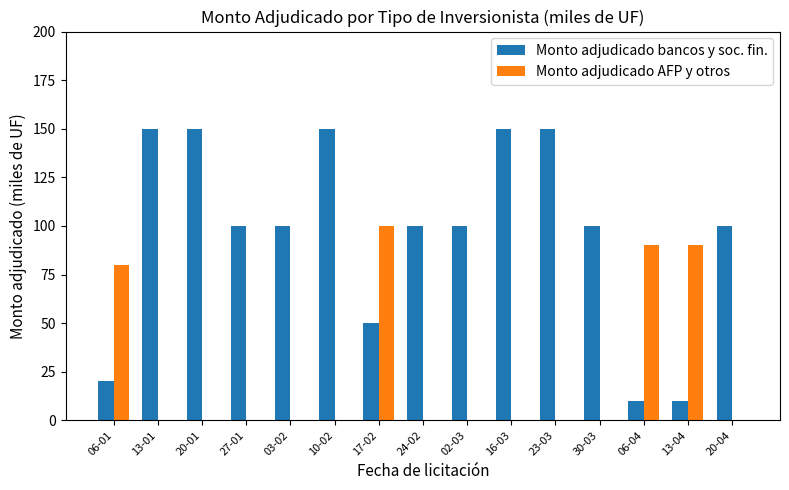

Reading right to left, what are all the values shown in this chart?

Monto adjudicado bancos y soc. fin.: 20-04=100	13-04=10	06-04=10	30-03=100	23-03=150	16-03=150	02-03=100	24-02=100	17-02=50	10-02=150	03-02=100	27-01=100	20-01=150	13-01=150	06-01=20
Monto adjudicado AFP y otros: 20-04=0	13-04=90	06-04=90	30-03=0	23-03=0	16-03=0	02-03=0	24-02=0	17-02=100	10-02=0	03-02=0	27-01=0	20-01=0	13-01=0	06-01=80